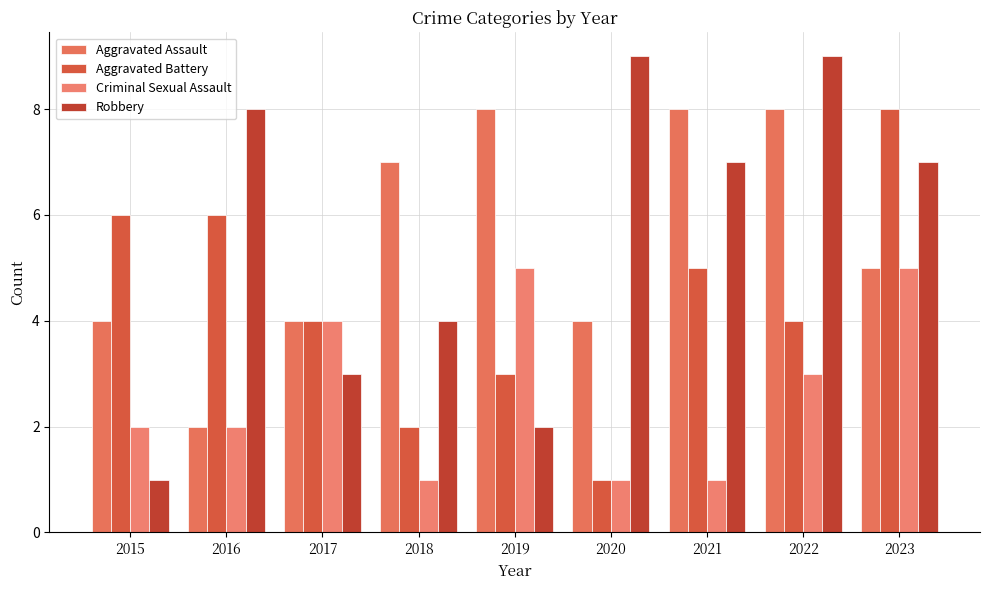

What value does the Robbery series have at 2015?

1